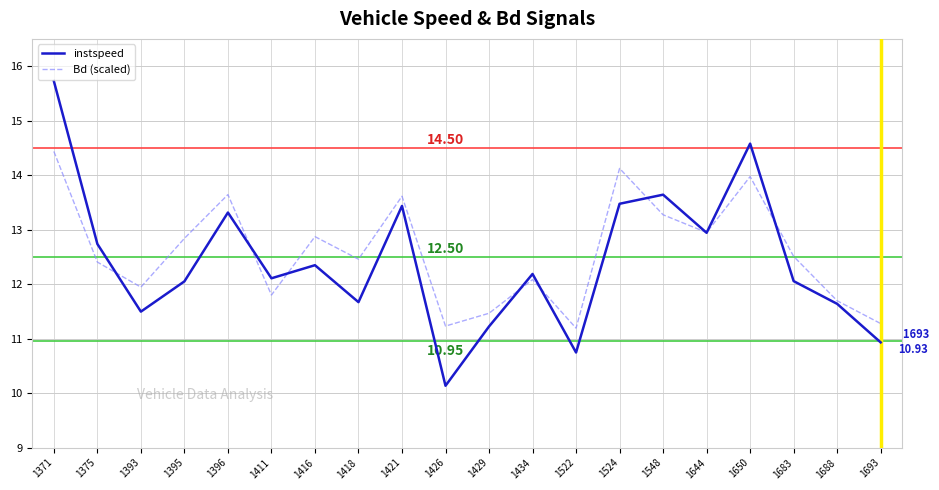

True or false: instspeed has more than 0 points higher than both neighbors.

True